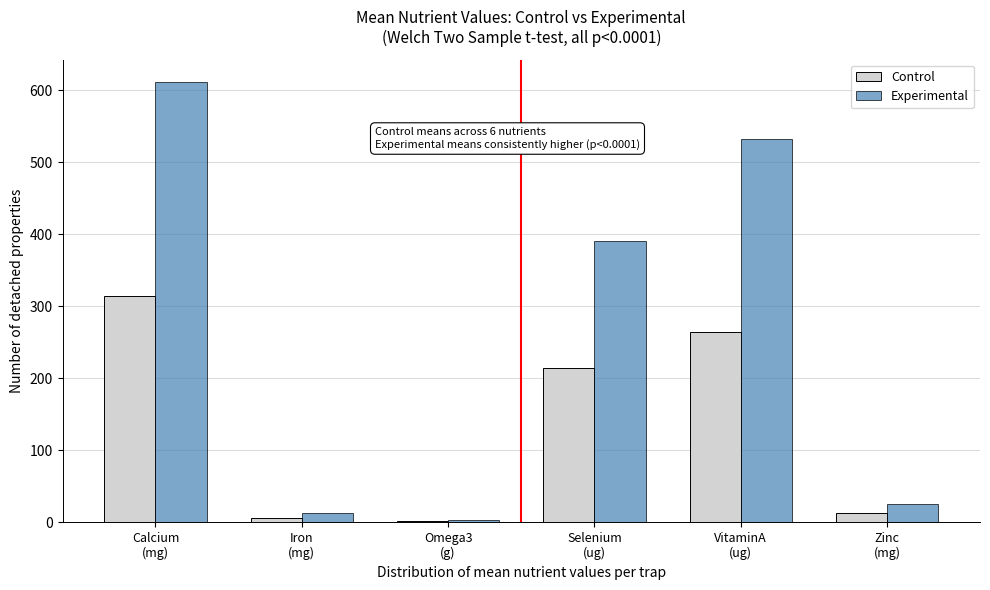

What is the maximum value for Experimental?

612.4